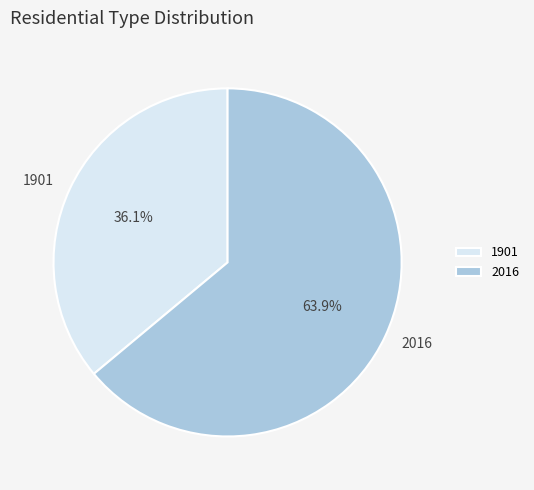

Does 1901 represent more than half of the total?

No